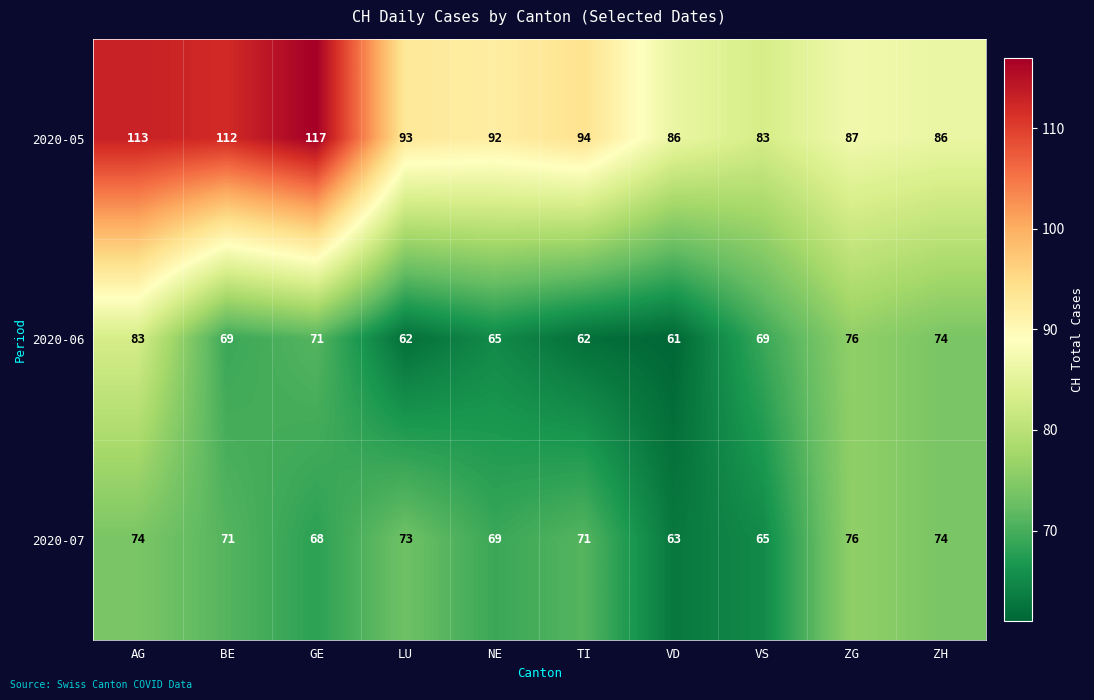

How many distinct data groups are displayed?

3